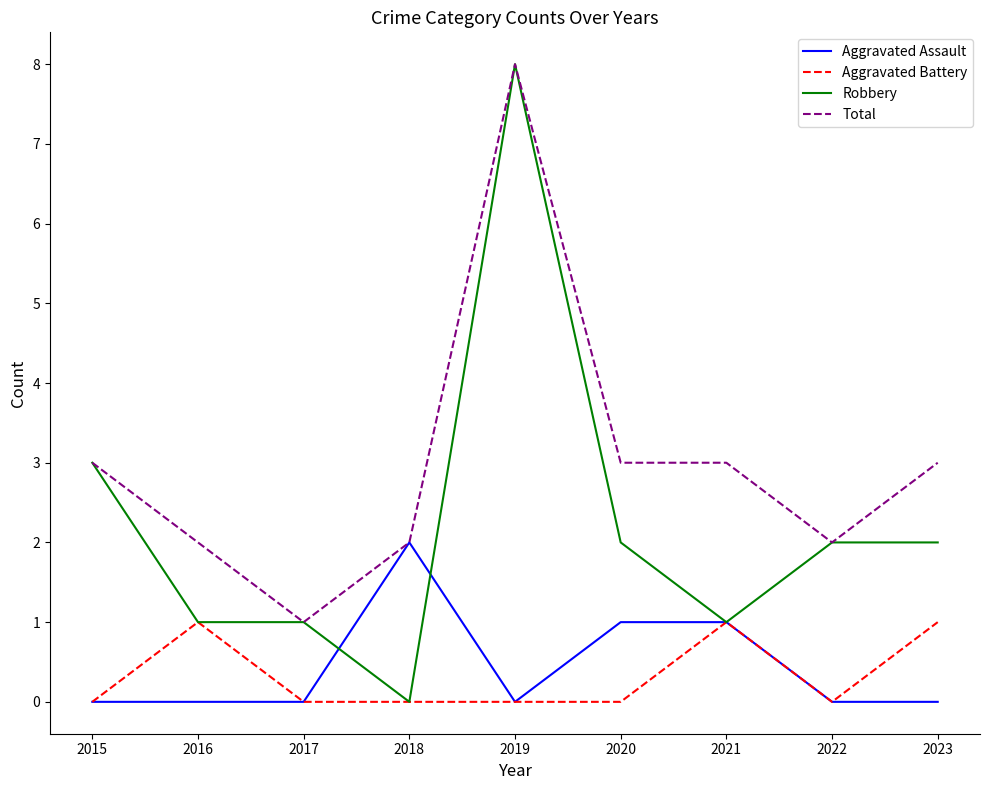

In Aggravated Battery, how many points are higher than both neighbors (excluding endpoints)?

2